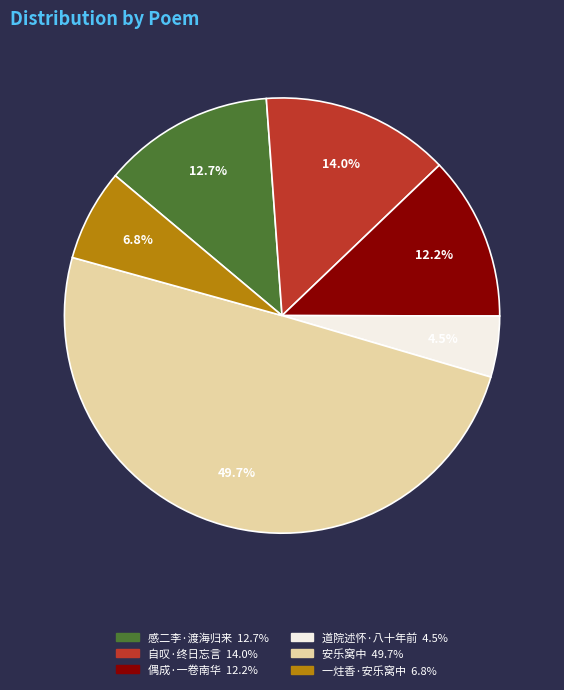

How many slices are in this pie chart?

6